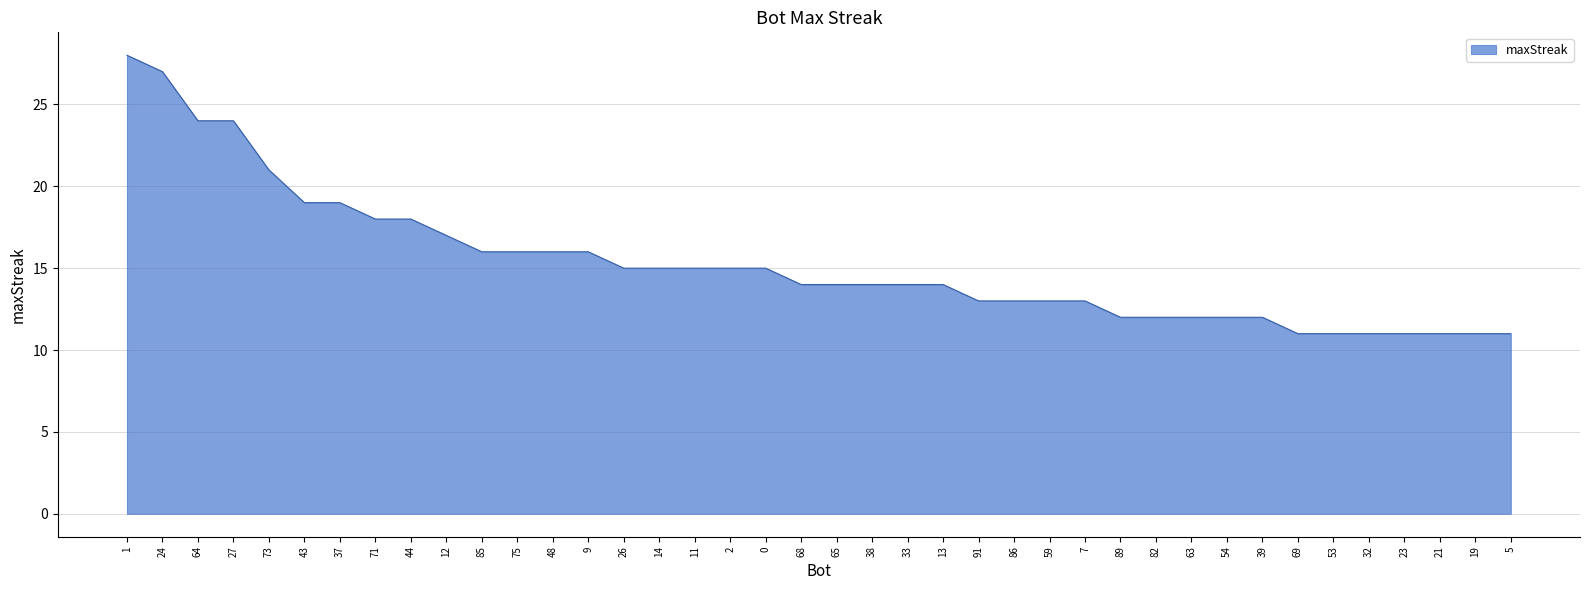

At which label does the data first exceed 14?

1